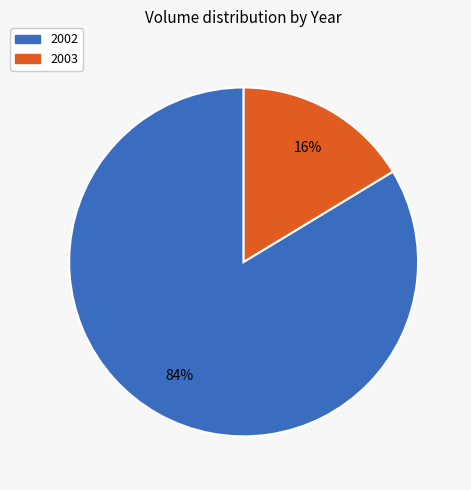

Which has a higher value, 2003 or 2002?

2002